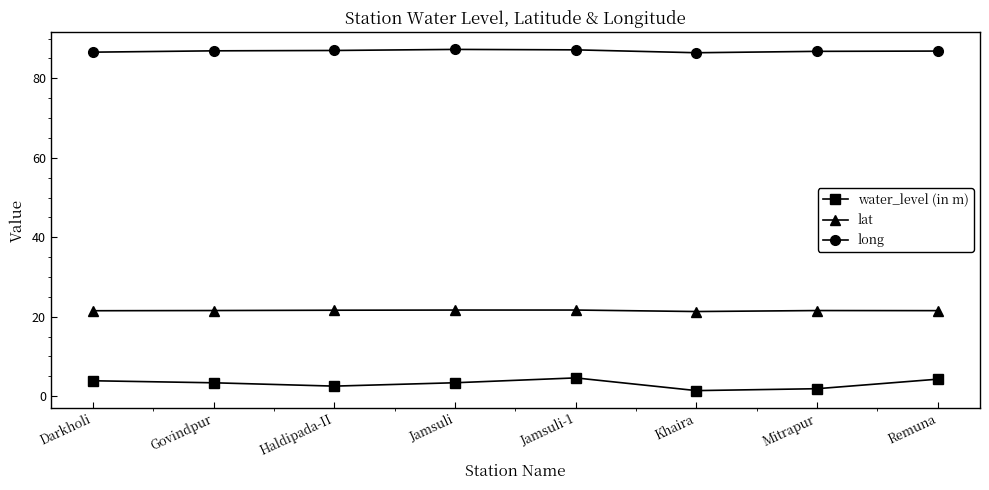

What is the difference between the highest and lowest values at Haldipada-II?

84.5